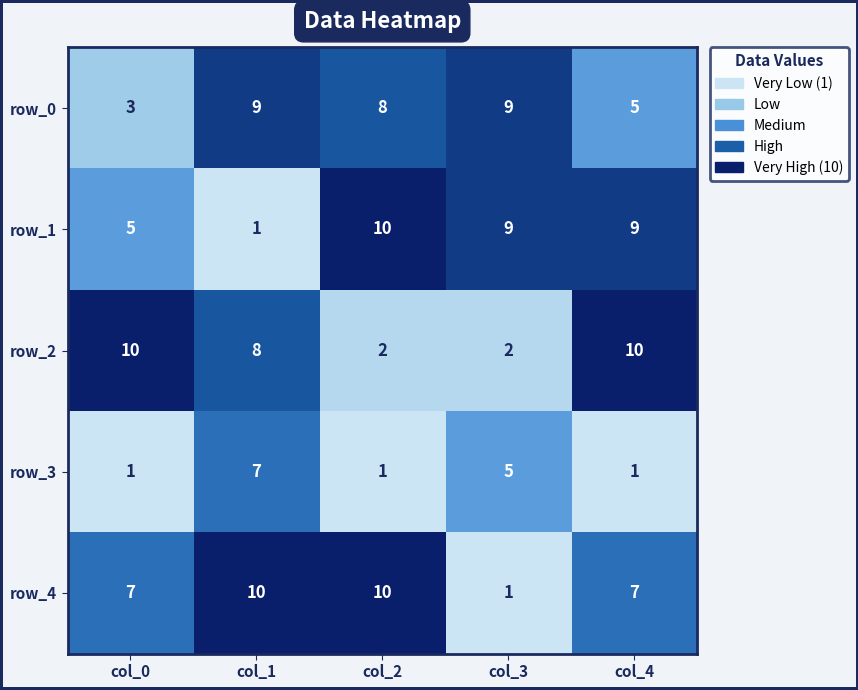

What is the difference between the row_0 values at col_4 and col_0?

2